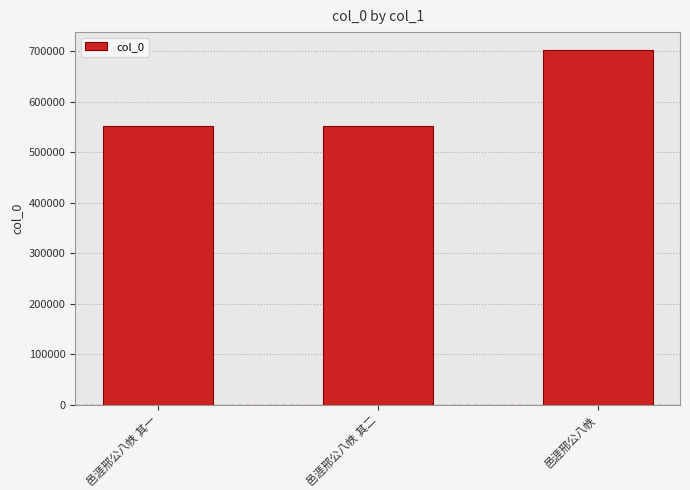

What is the value of the 3rd bar from the left?

702721